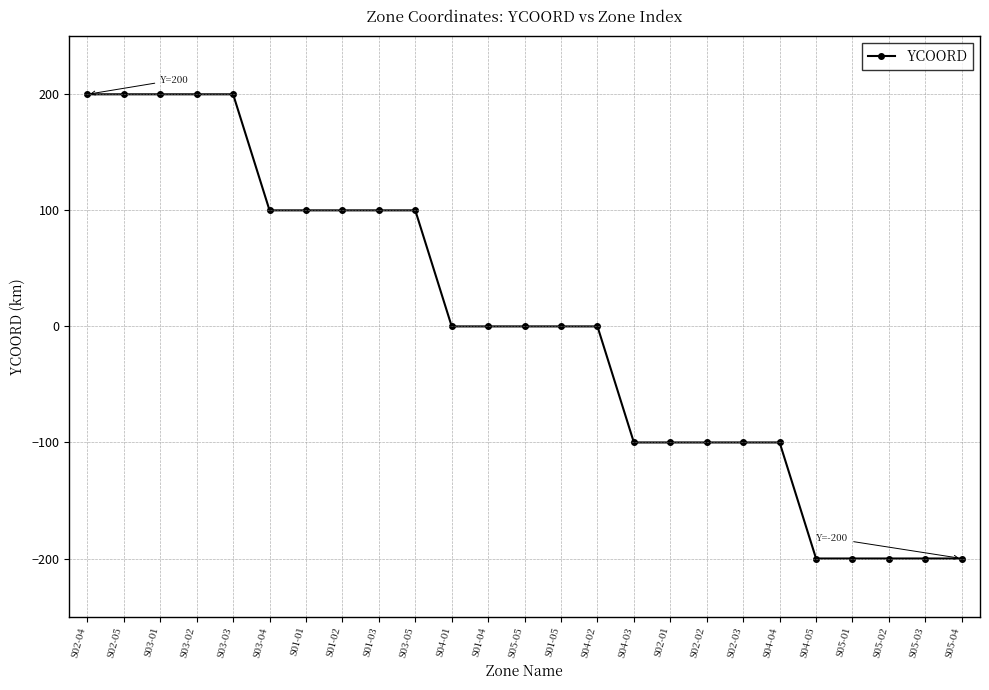

What is the label of the 12th point from the left?

S01-04